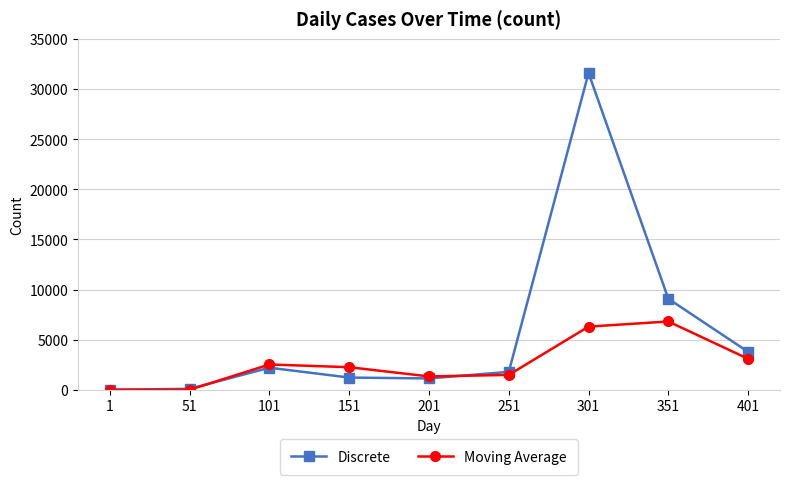

List the series in order of their overall mean, lowest first.

Moving Average, Discrete